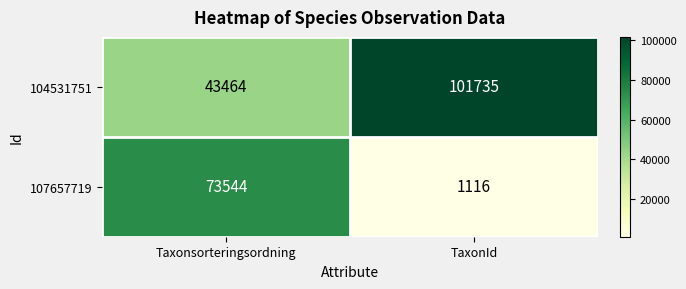

At how many categories does at least one series exceed 46791?

2